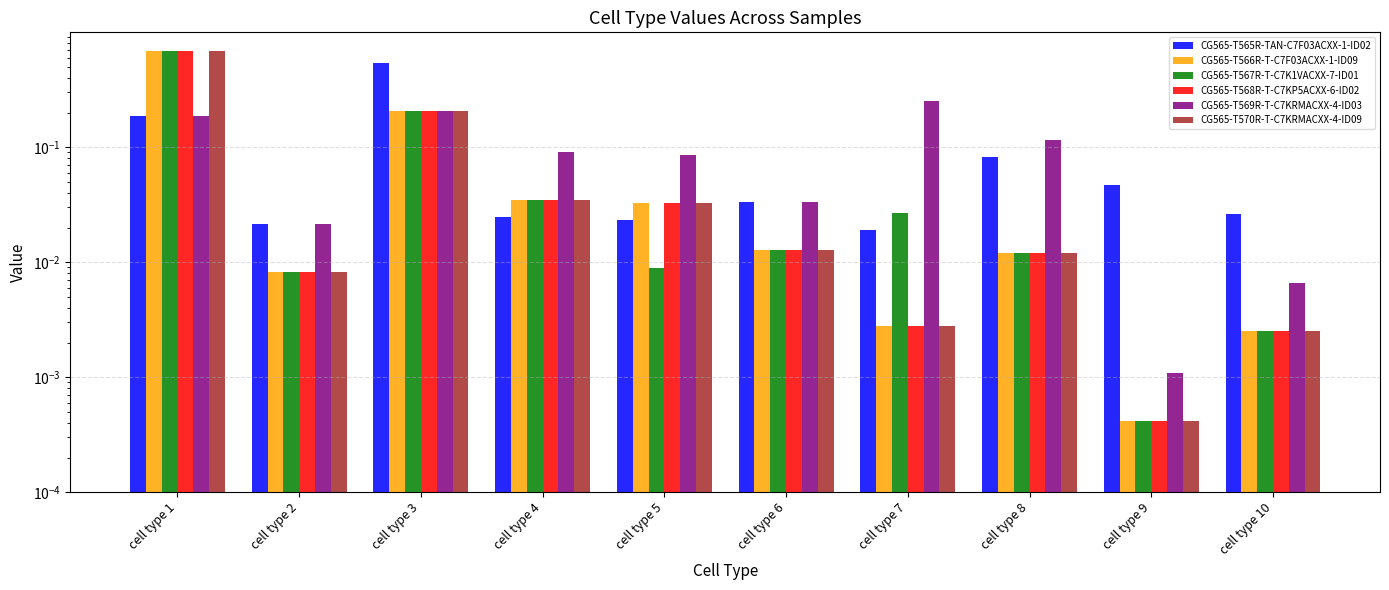

What value does the CG565-T568R-T-C7KP5ACXX-6-ID02 series have at cell type 1?

0.7